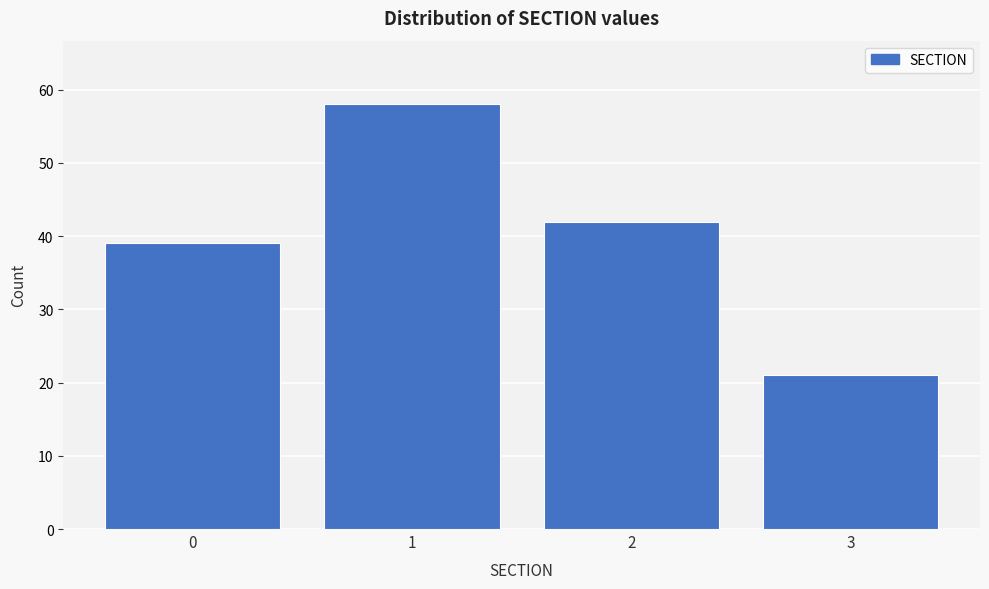

Reading left to right, transcribe all the data shown in this chart.

39	58	42	21